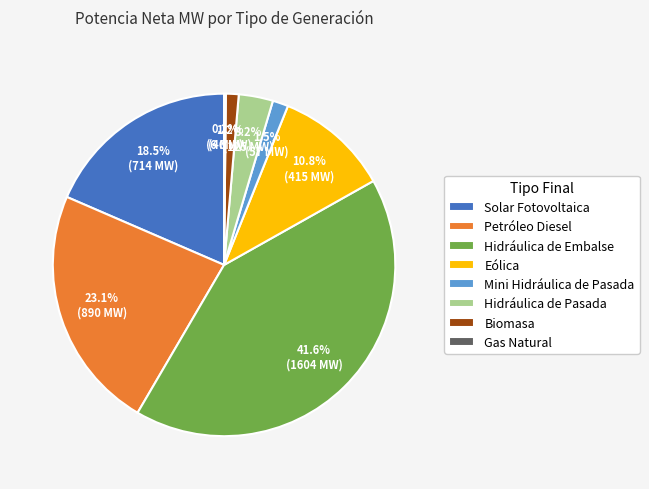

Which category has the biggest portion of the pie?

Hidráulica de Embalse